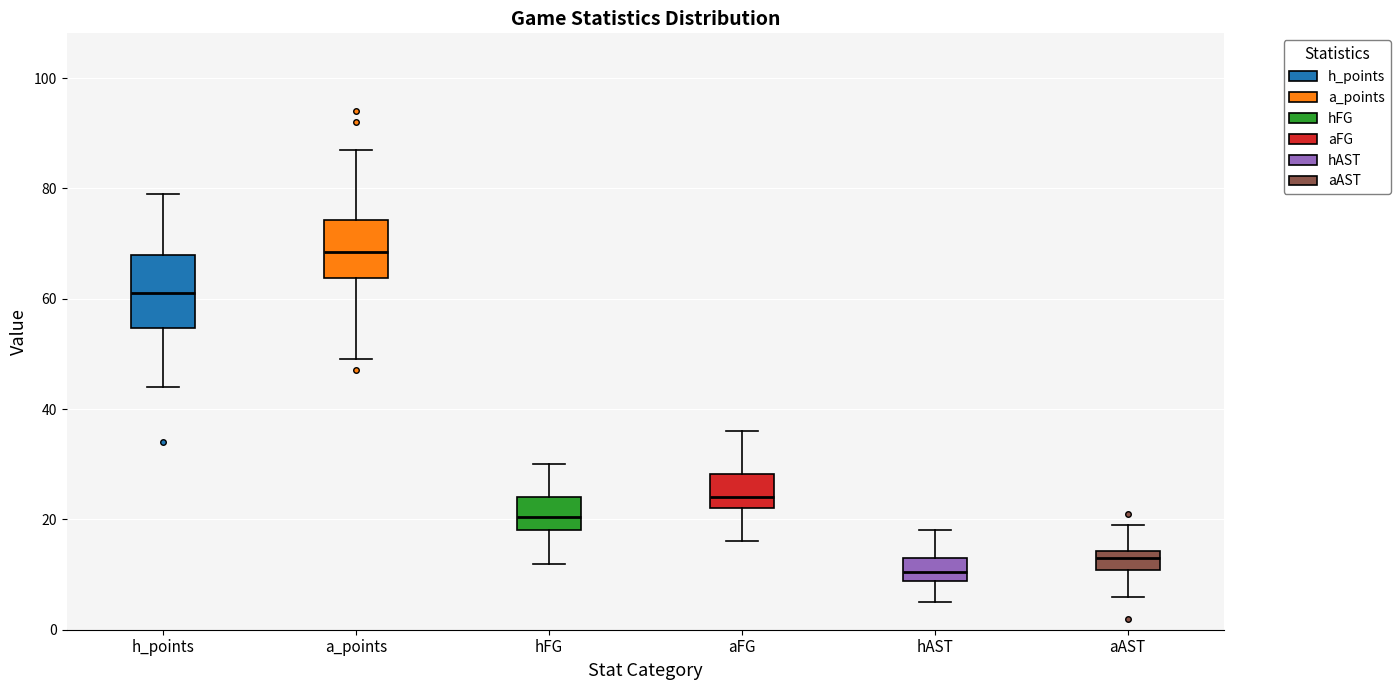

Reading left to right, read every box against the y-axis: the position of its median line, the range the box covers, and the ends of its whiskers. The values are not printed on the chart, so give them approximately, as read against the axis.

h_points: median 62, box 54 to 68, whiskers 44 to 80
a_points: median 68, box 64 to 74, whiskers 50 to 88
hFG: median 20, box 18 to 24, whiskers 12 to 30
aFG: median 24, box 22 to 28, whiskers 16 to 36
hAST: median 10, box 8 to 14, whiskers 6 to 18
aAST: median 14 (inside the box), box 10 to 14, whiskers 6 to 20